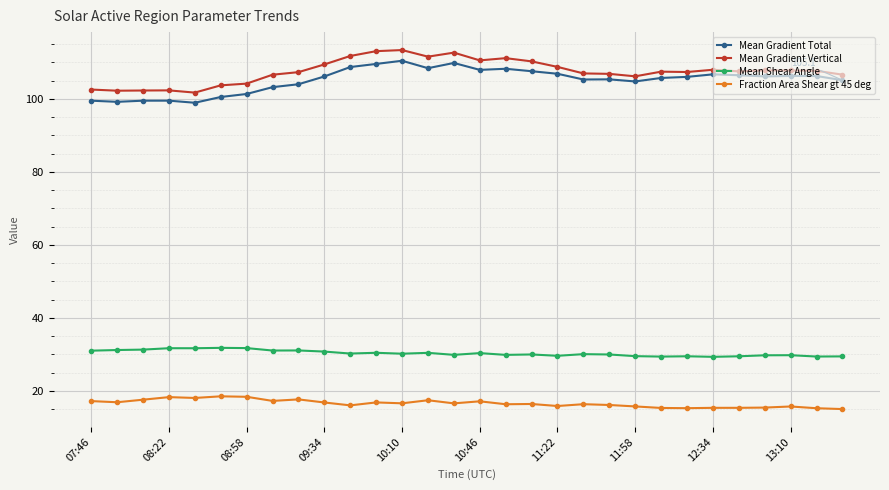

What is the value of the Mean Gradient Total point at the 12th from the left?

109.6